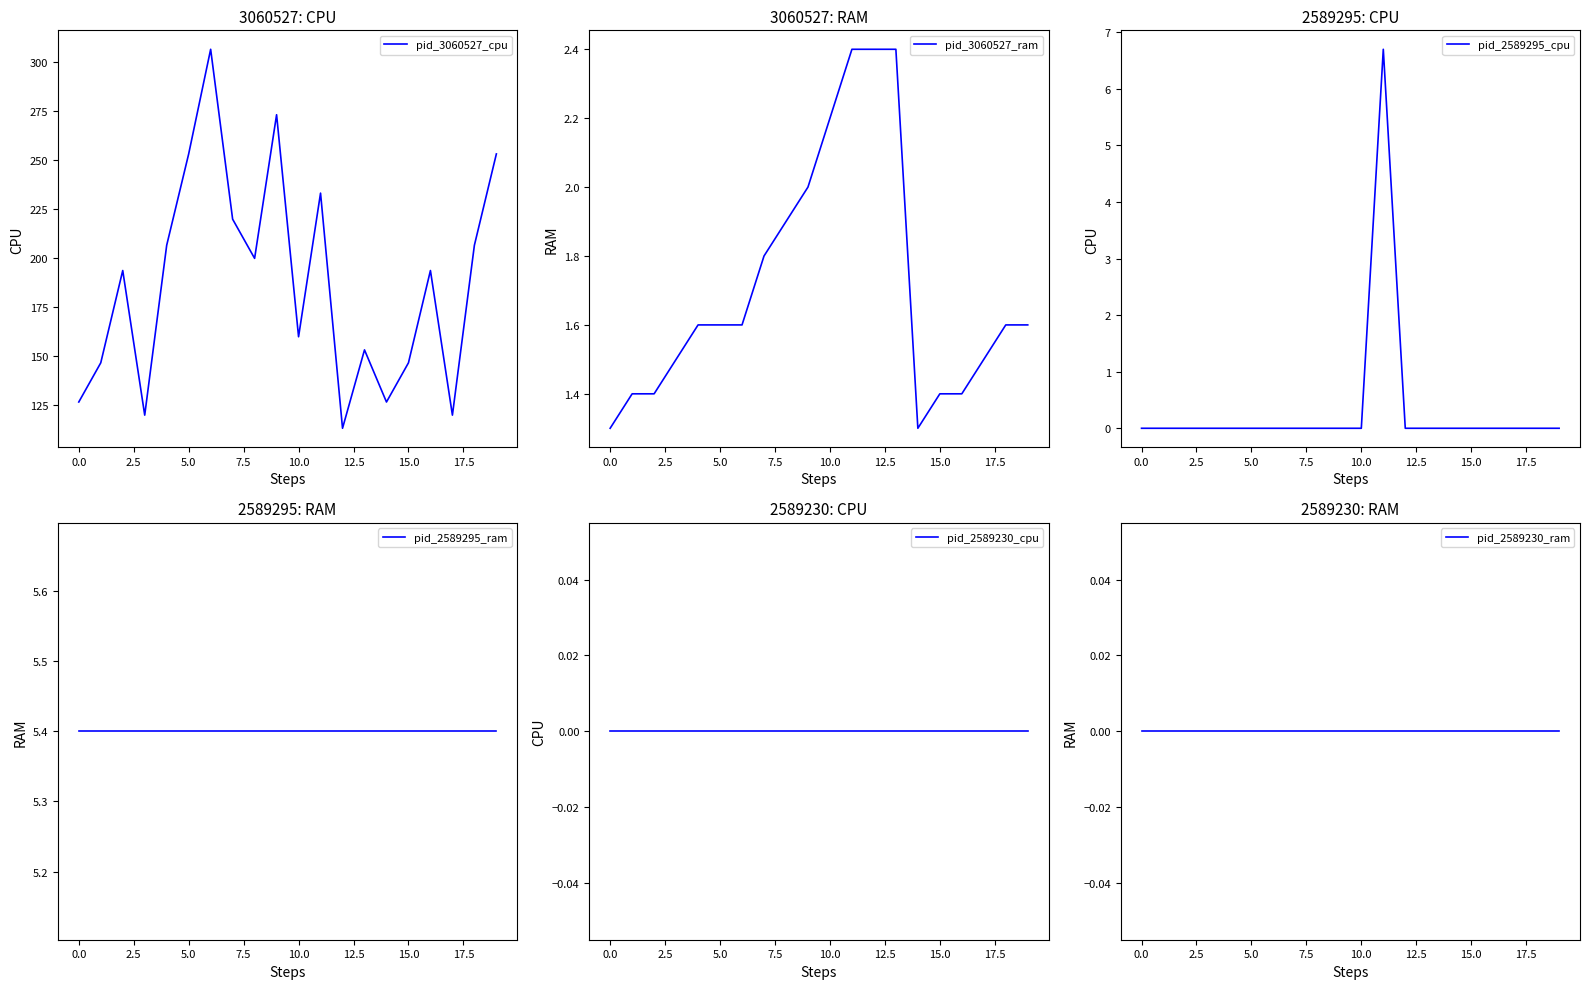

The value of pid_2589295_cpu at 15.0 is 2.9. True or false?

False